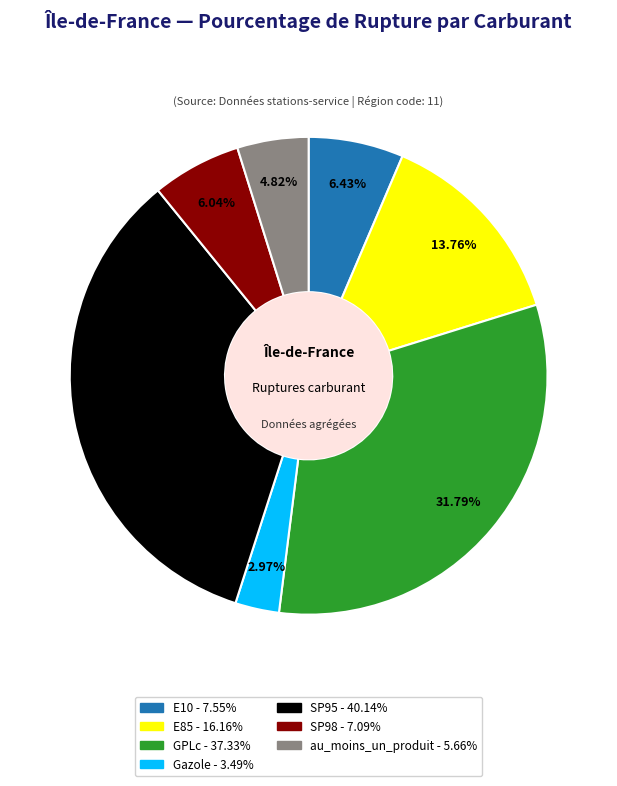

What percentage is NOT represented by SP98?

94.0%